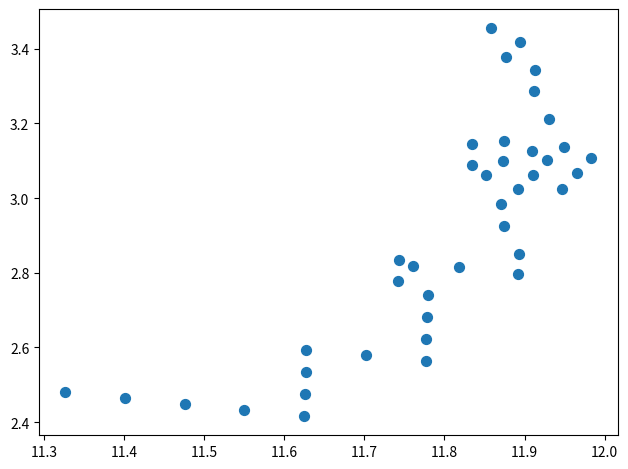

What is the range of Y values (max minus min)?

1.0